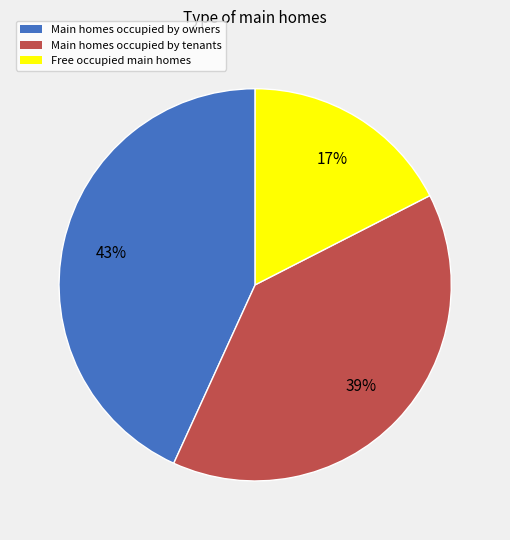

To the nearest percent, what percentage of the pie is Main homes occupied by owners?

43%